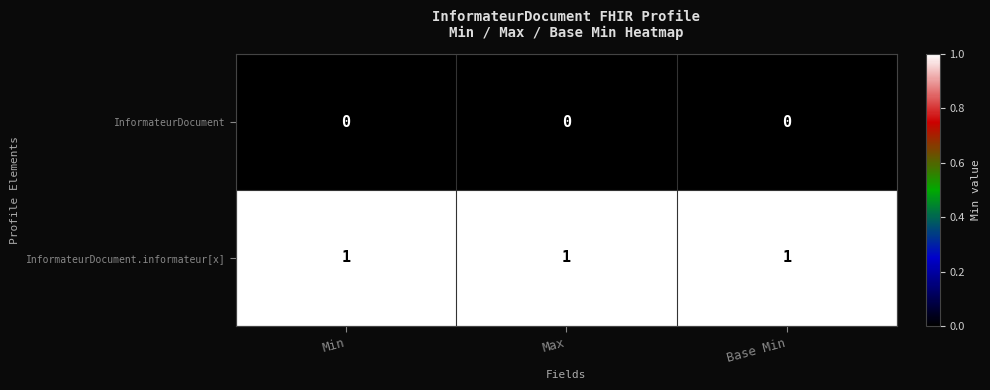

The InformateurDocument.informateur[x] series shows 2 at Min. True or false?

False